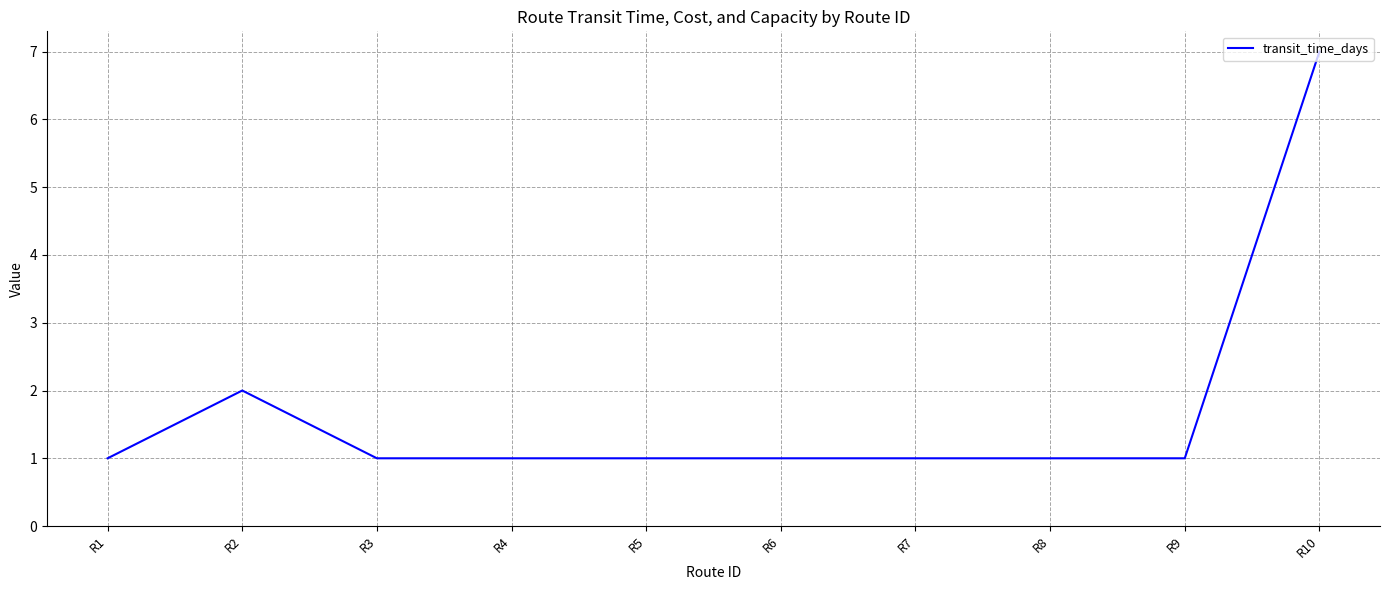

Reading right to left, what are all the values shown in this chart?

R10=7	R9=1	R8=1	R7=1	R6=1	R5=1	R4=1	R3=1	R2=2	R1=1